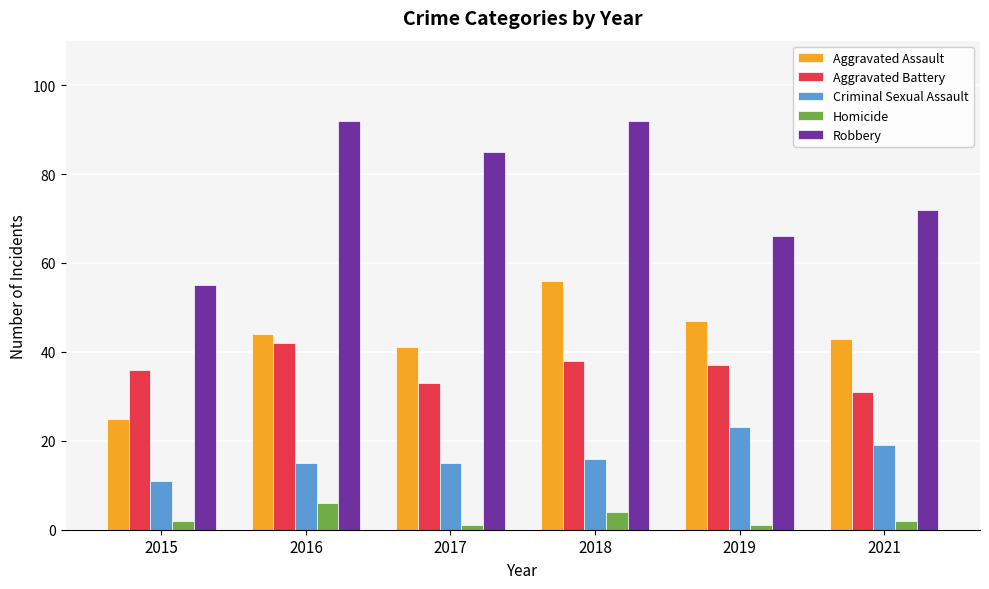

What is the spread (max minus min) of values at 2018?

88